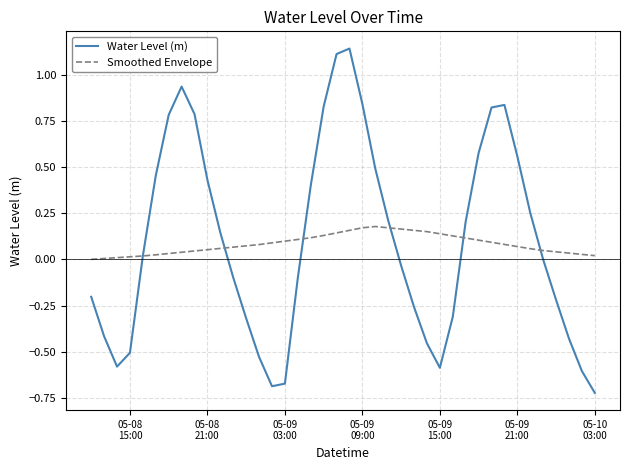

How many categories are shown in the chart?

40